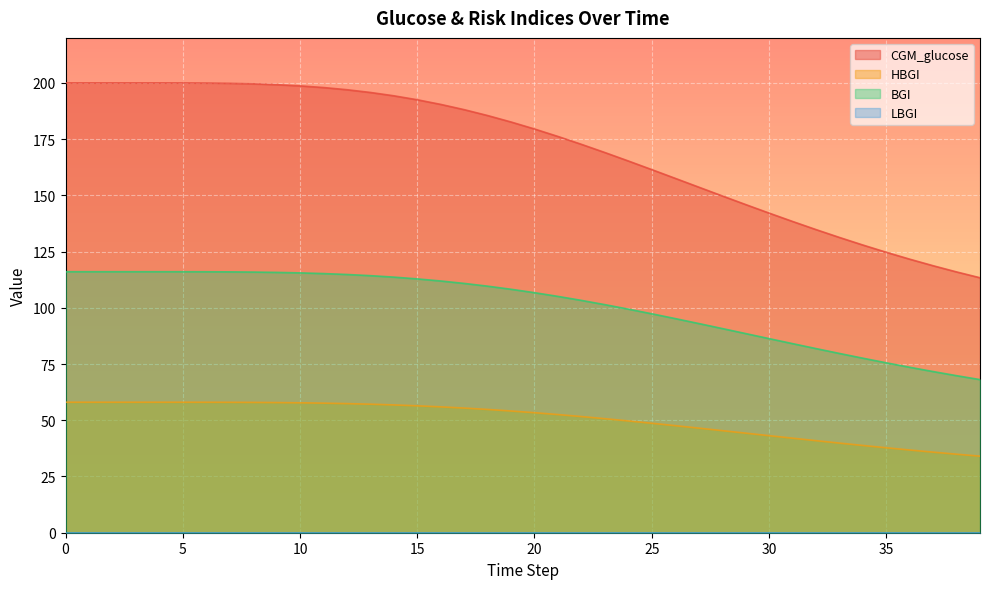

How many lines are shown in the chart?

4